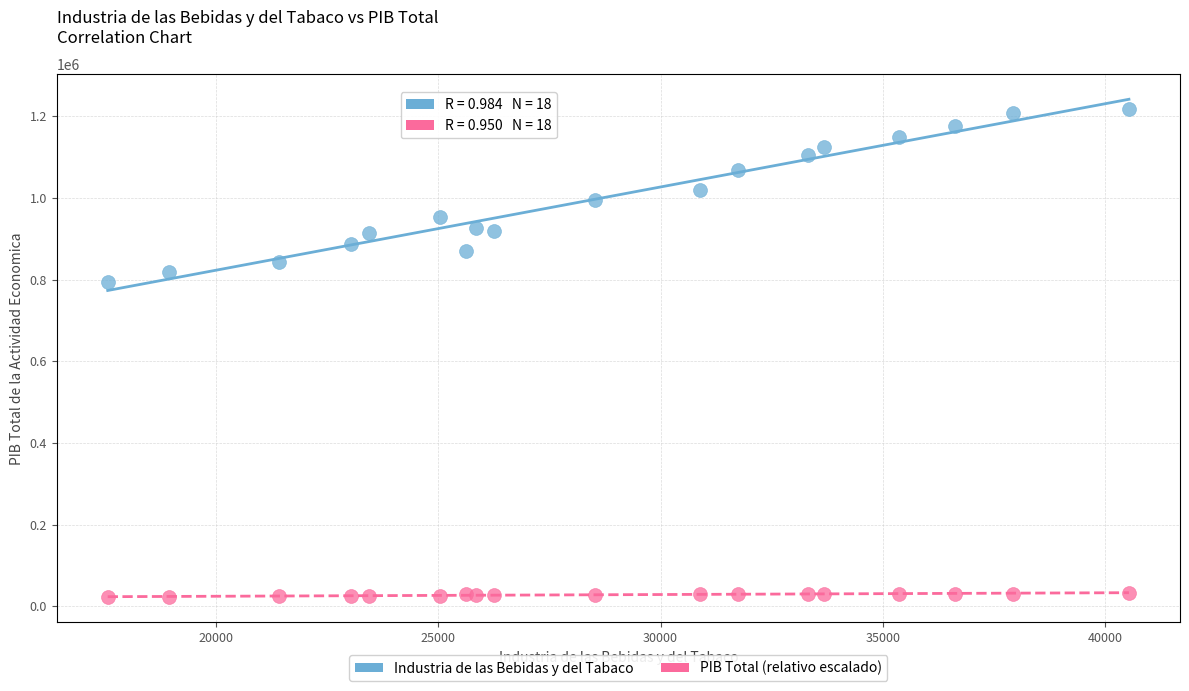

Across all series, what Y value is closest to 619421?

794957.3